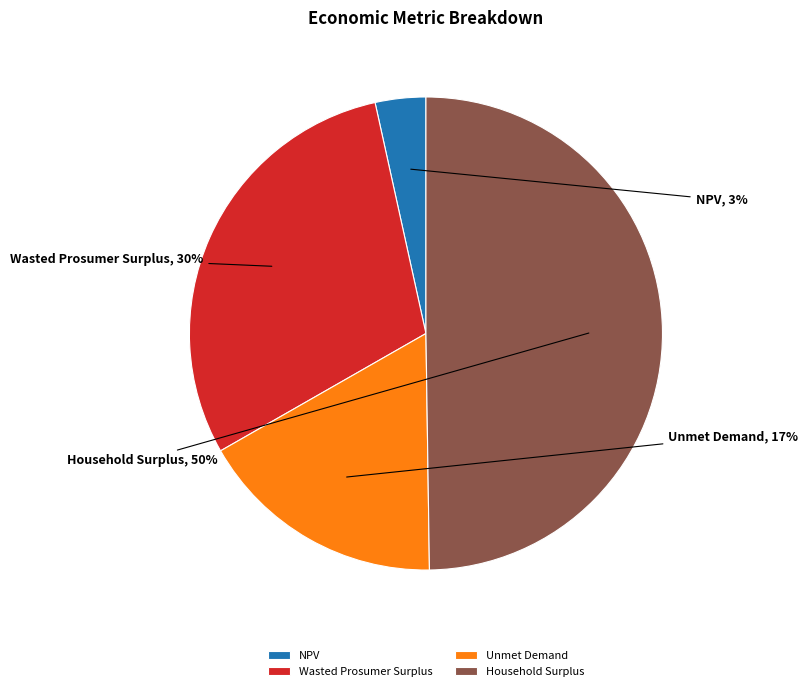

Rank the categories by value from highest to lowest.

Household Surplus, Wasted Prosumer Surplus, Unmet Demand, NPV